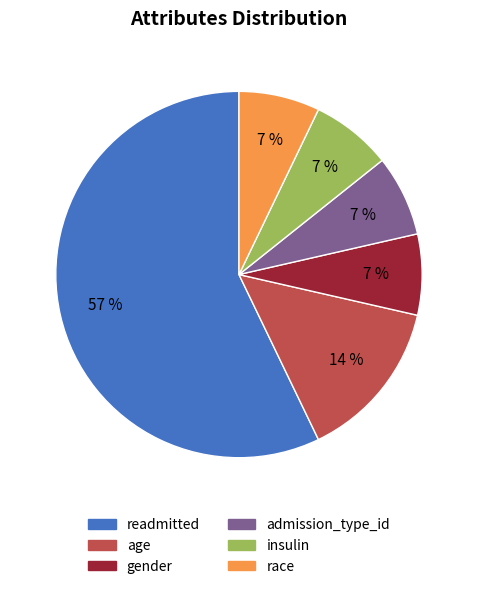

Is there a majority slice in this chart?

Yes